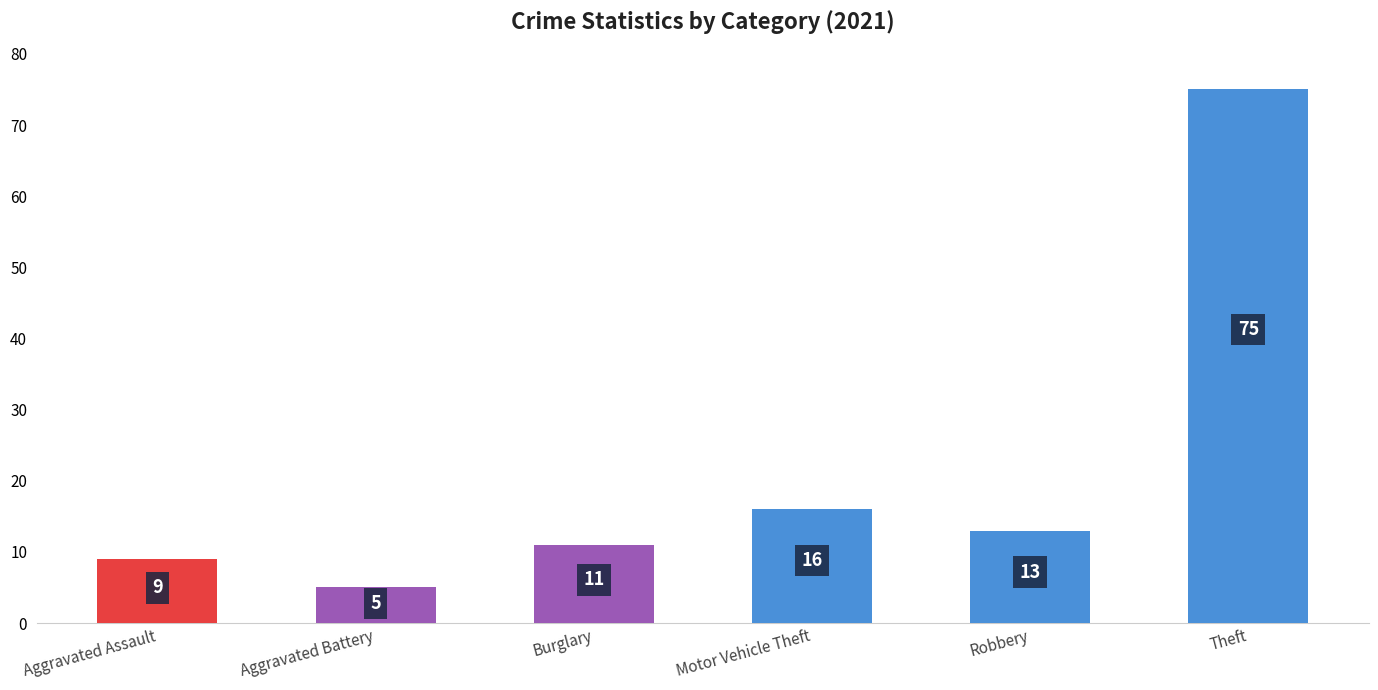

Which category has the highest value across all series?

Theft